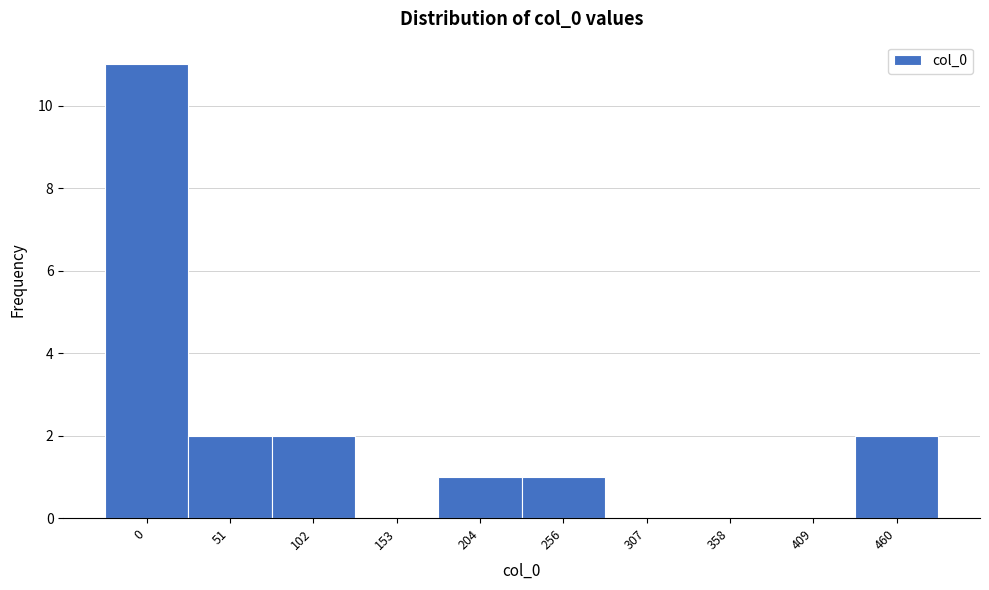

Reading right to left, what are all the values shown in this chart?

460=2	409=0	358=0	307=0	256=1	204=1	153=0	102=2	51=2	0=11